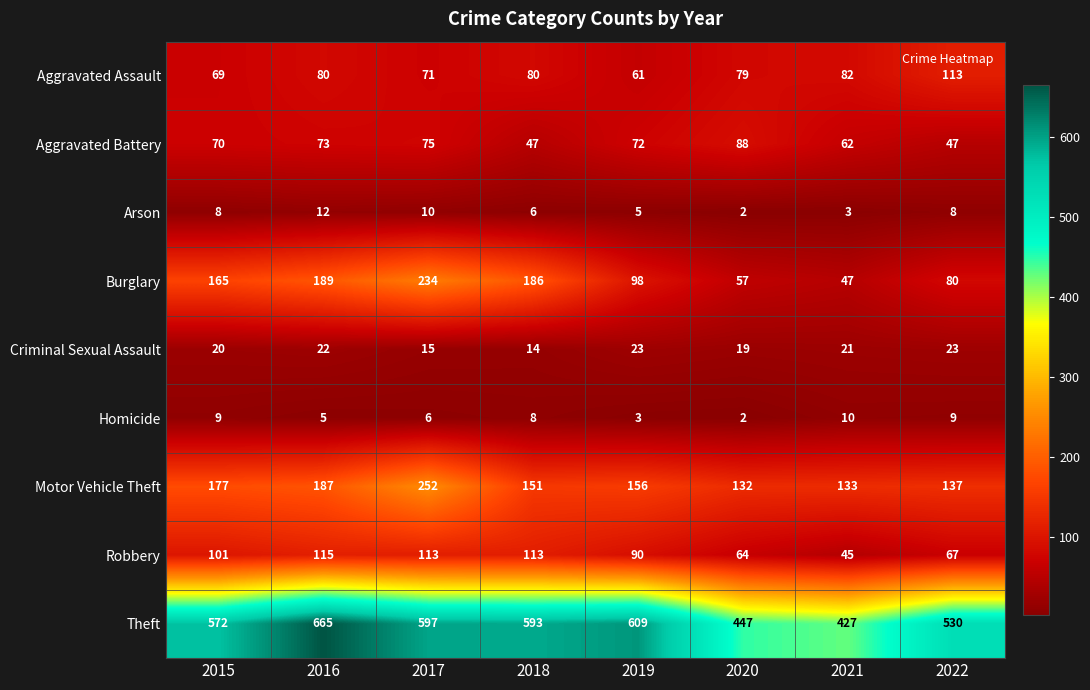

At which label is Aggravated Assault closest to 87?

2021